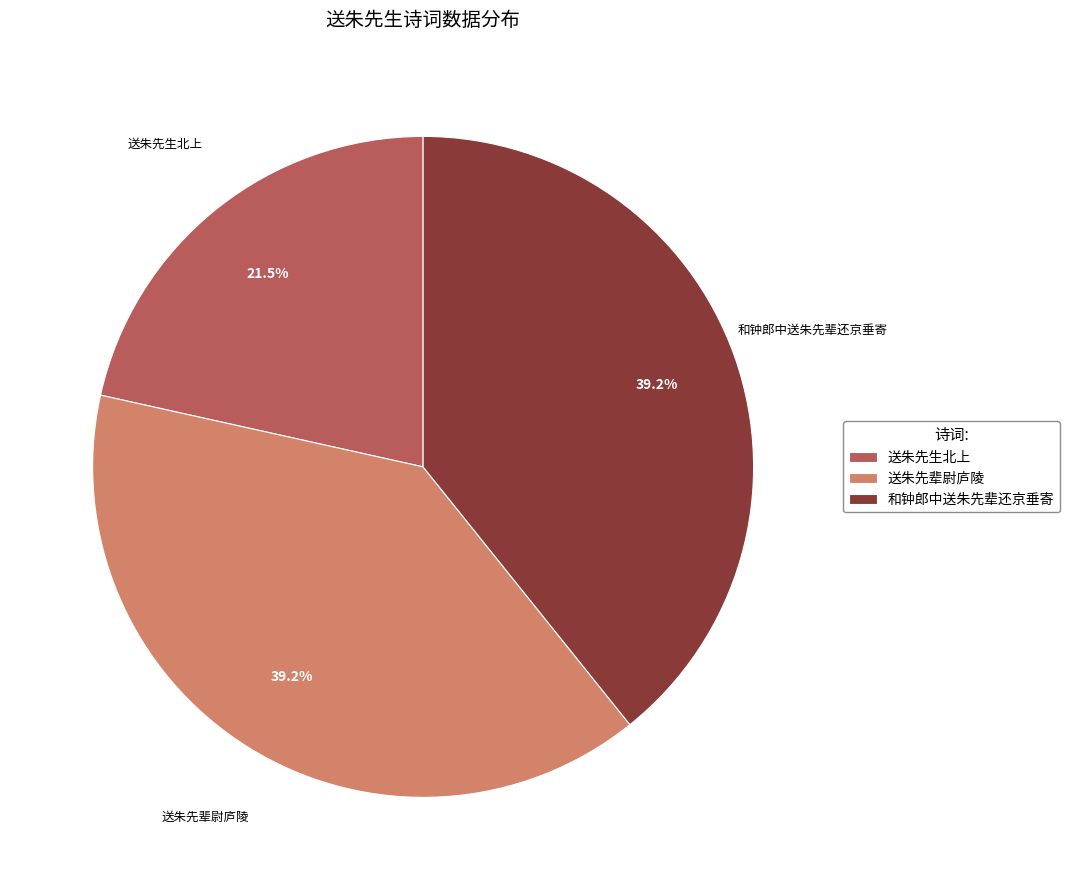

What is the smallest slice in the pie chart?

送朱先生北上